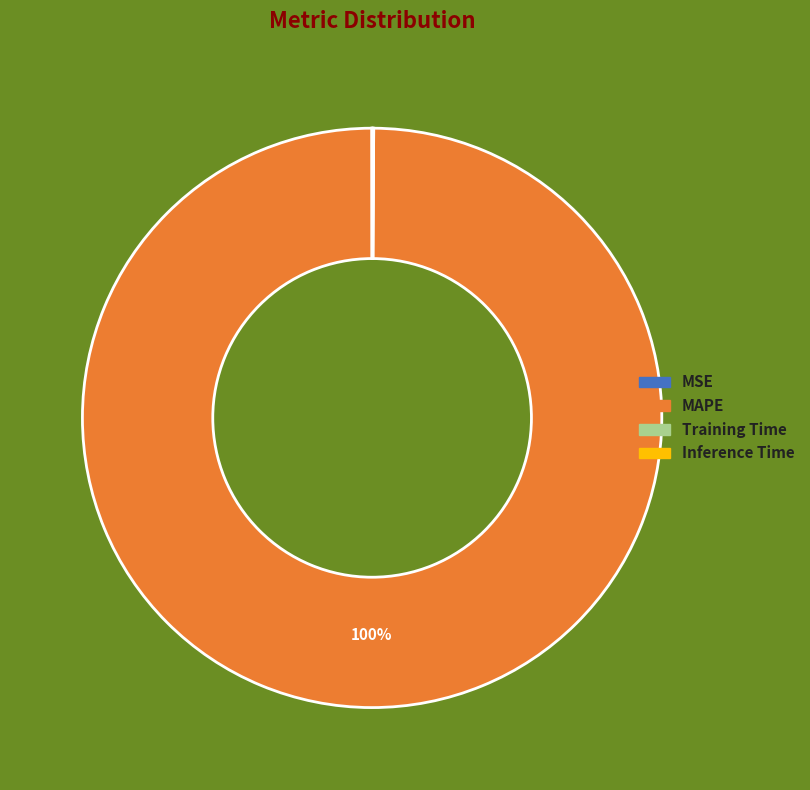

What is the majority slice?

MAPE